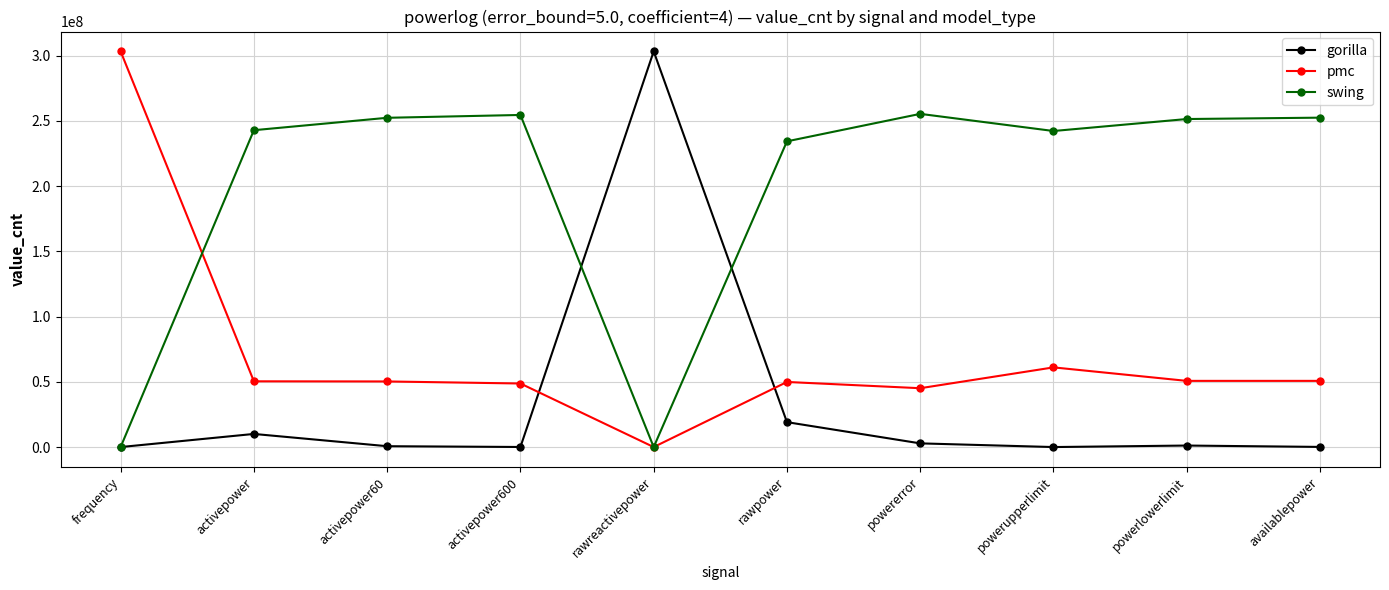

Where is the first local minimum for swing?

rawreactivepower